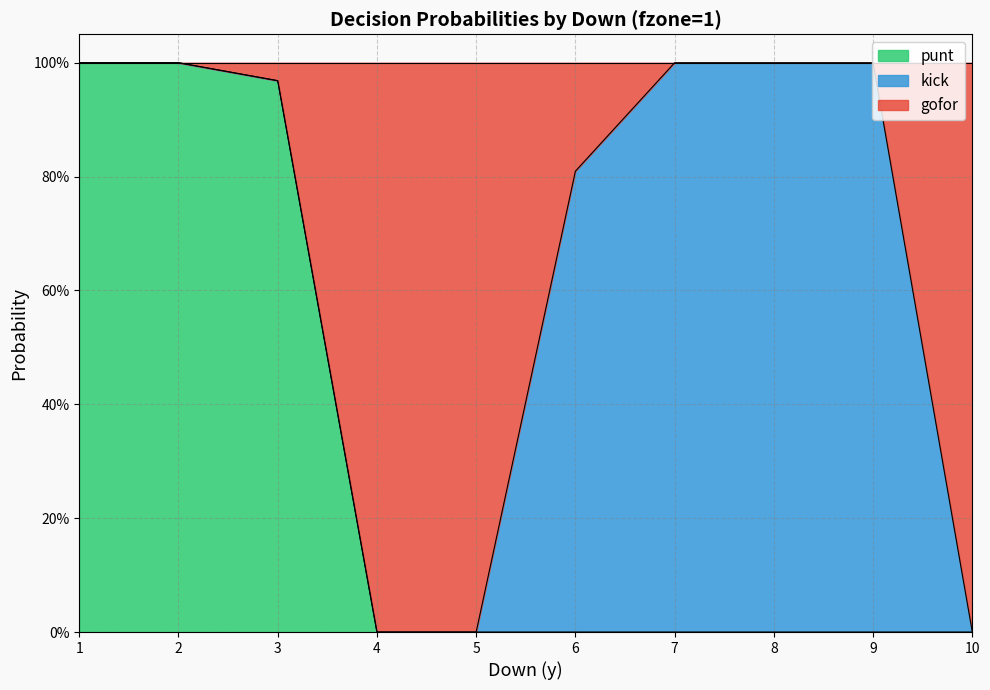

Does the chart have visible grid lines?

Yes